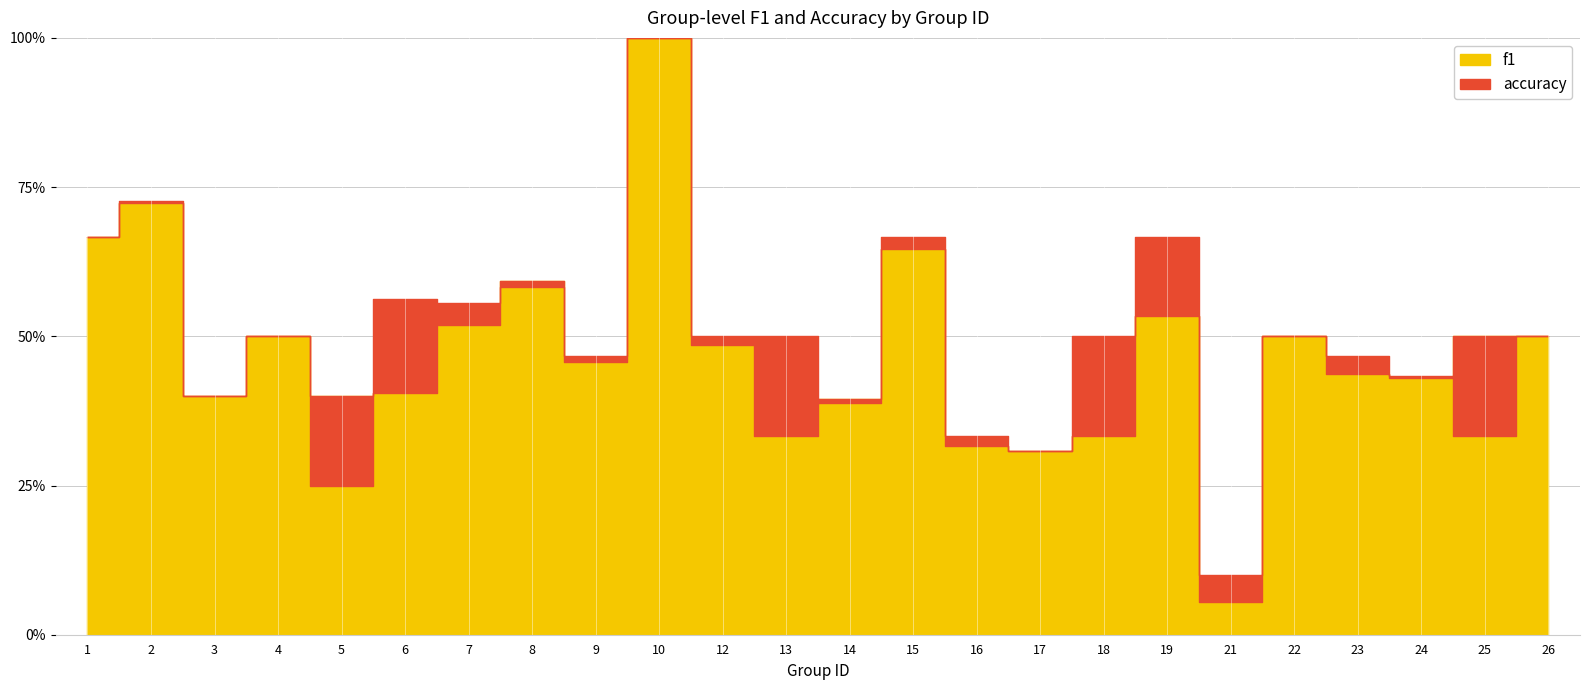

Is the value of accuracy at 4 greater than the value of f1 at 12?

Yes